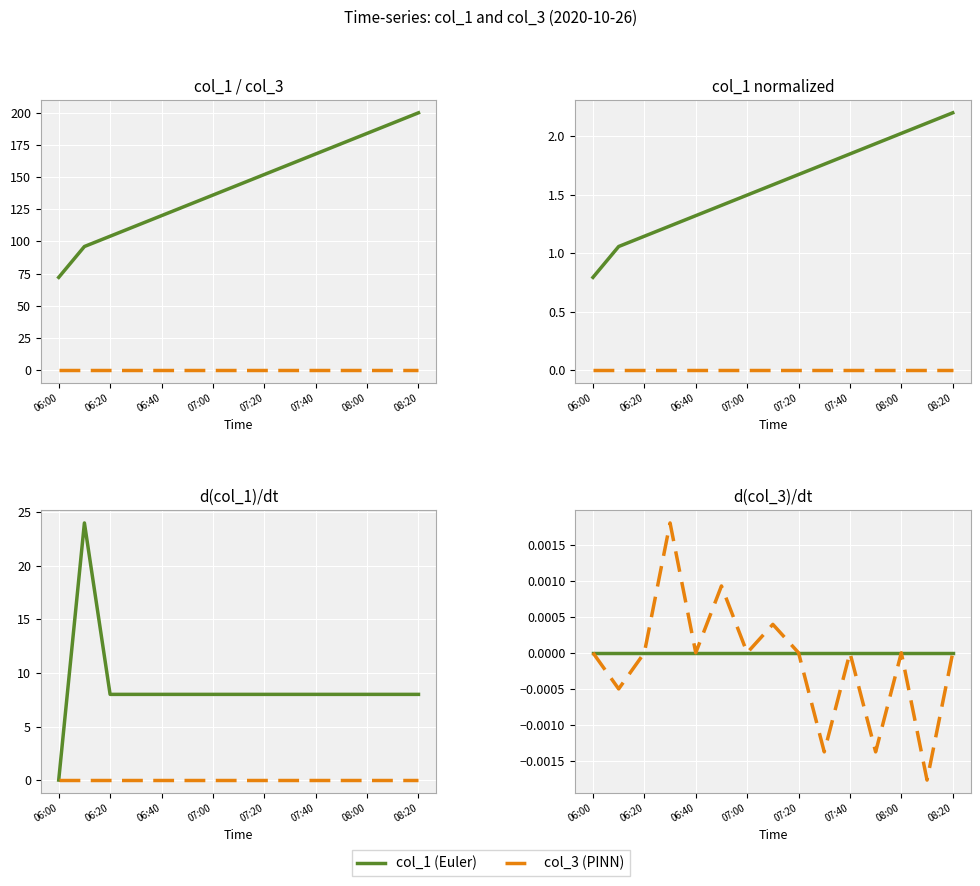

The col_1 norm (Euler) series shows 2.4 at 07:40. True or false?

False